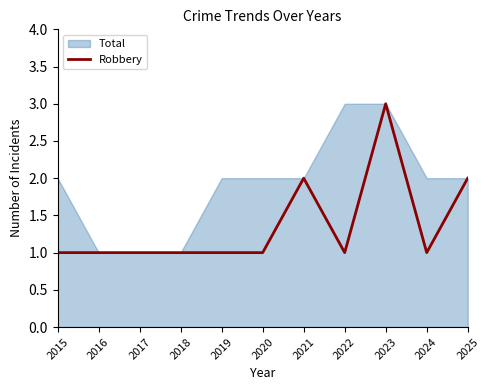

Rank the categories by value from lowest to highest.

2015, 2016, 2017, 2018, 2019, 2020, 2022, 2024, 2021, 2025, 2023